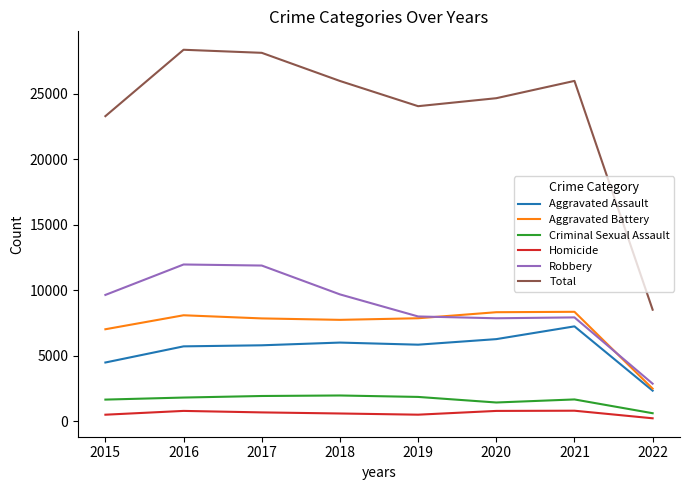

What is the maximum value for Aggravated Battery?

8349